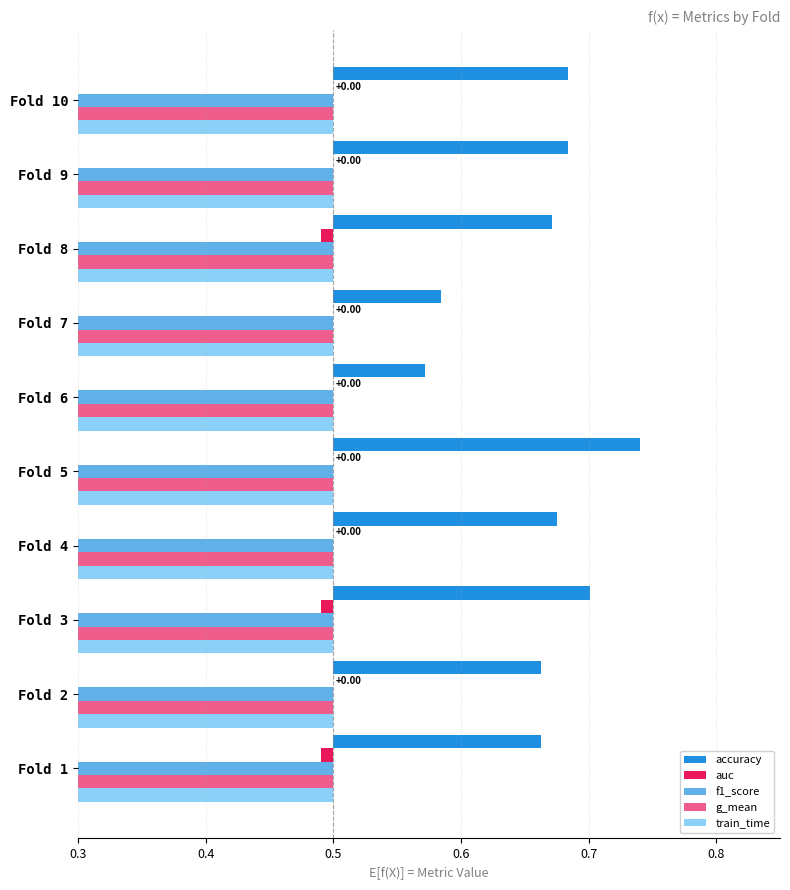

How many bars are there in each group?

5